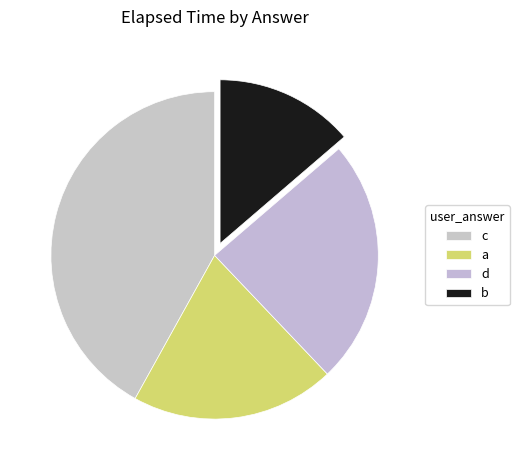

True or false: a accounts for 20% of the total.

True